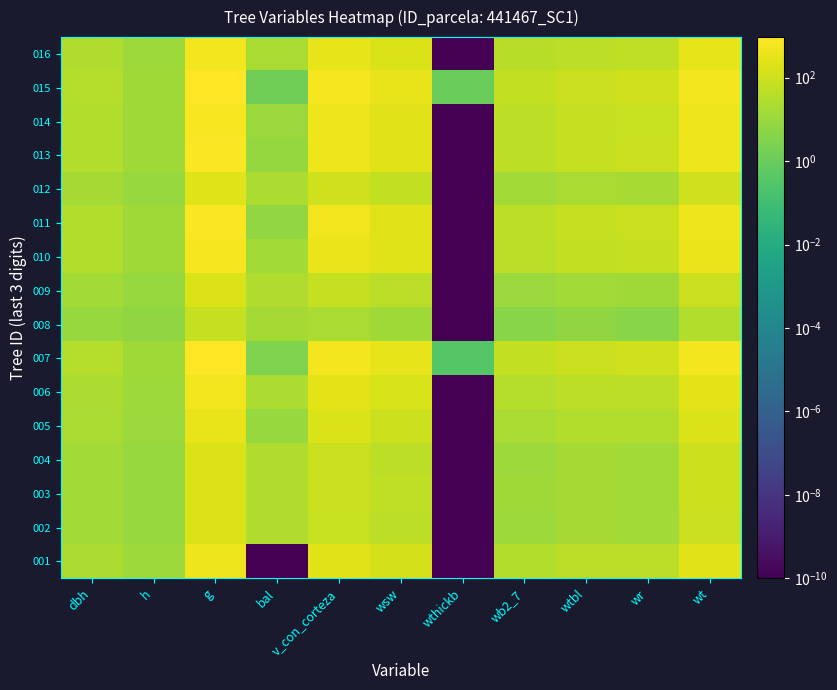

What is the maximum value shown in the chart?

939.9